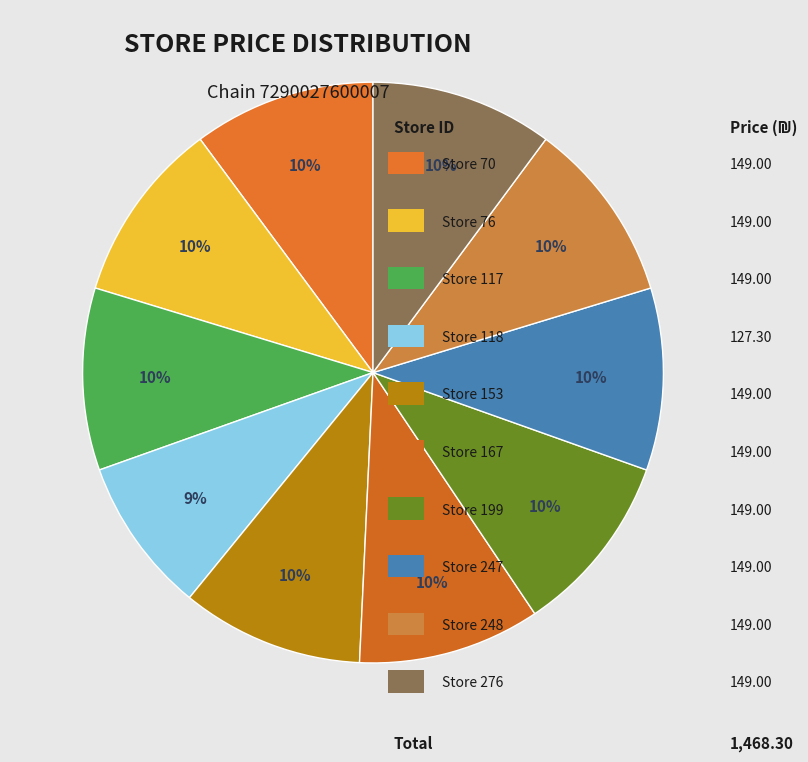

How many slices are in this pie chart?

10